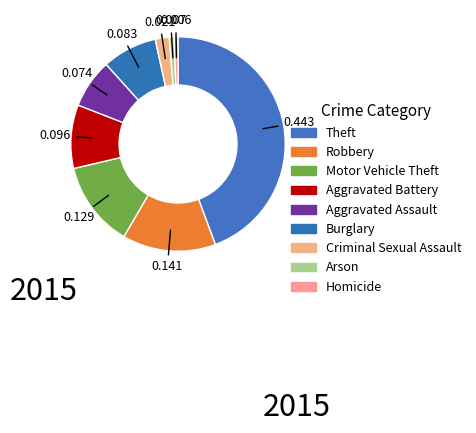

To the nearest percent, what is the difference between the Burglary and Theft slice percentages?

36%